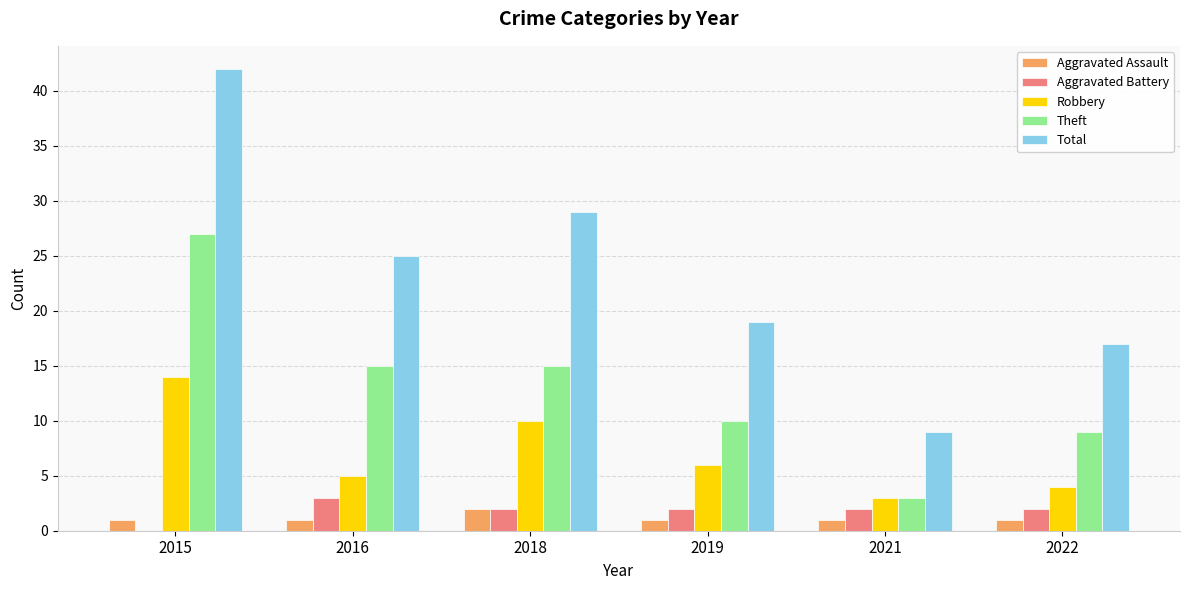

What is the maximum value shown in the chart?

42